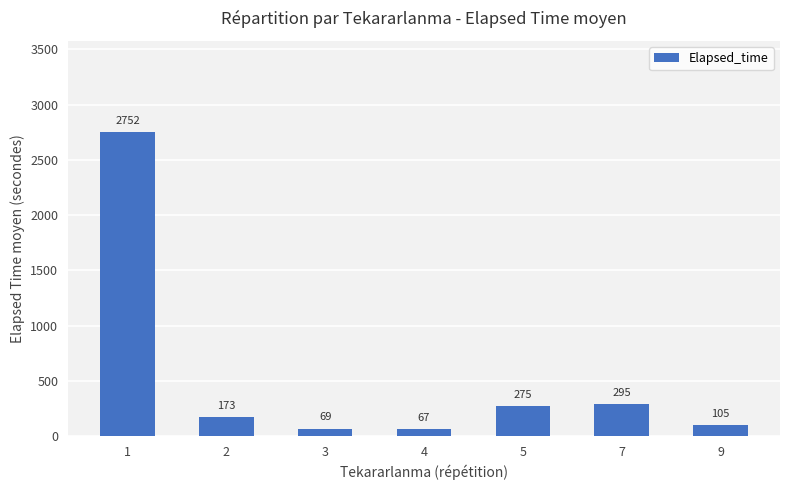

Reading left to right, transcribe all the data shown in this chart.

1=2752	2=173	3=69	4=67	5=275	7=295	9=105